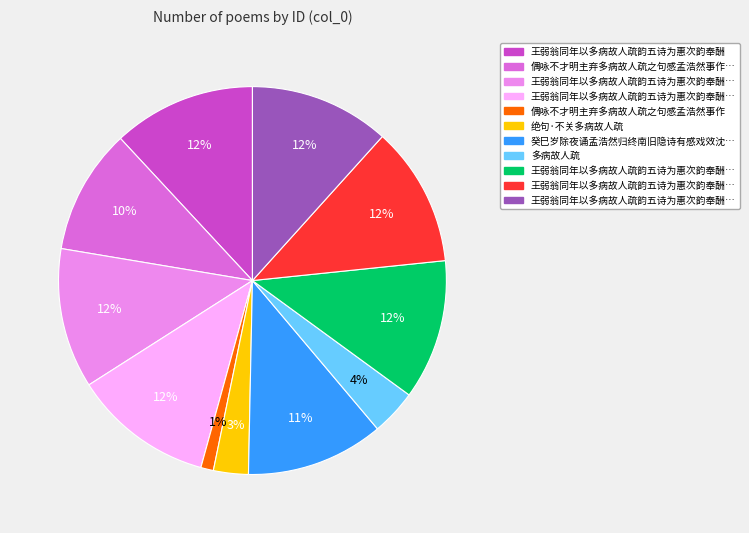

Does any single category account for the majority?

No